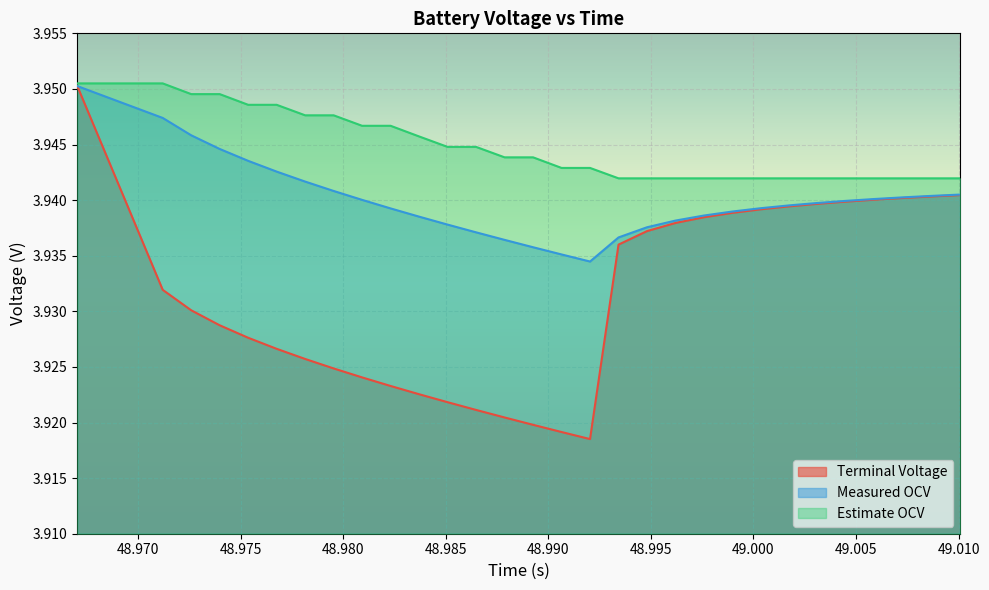

What is the lowest value of the Estimate OCV series?

3.9